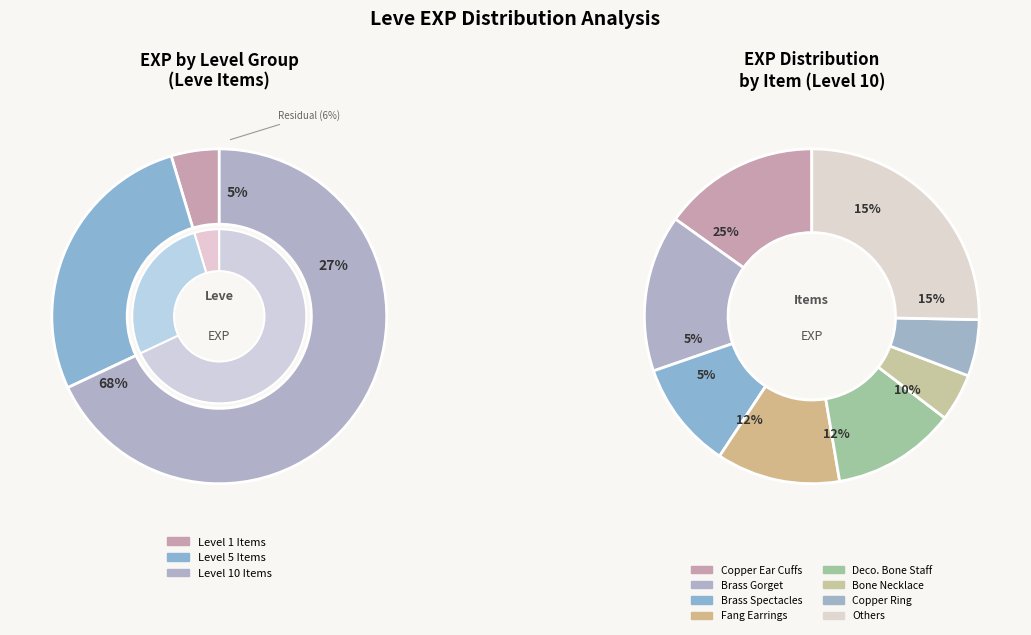

Is it true that Bone Armillae is 1% of the pie?

False